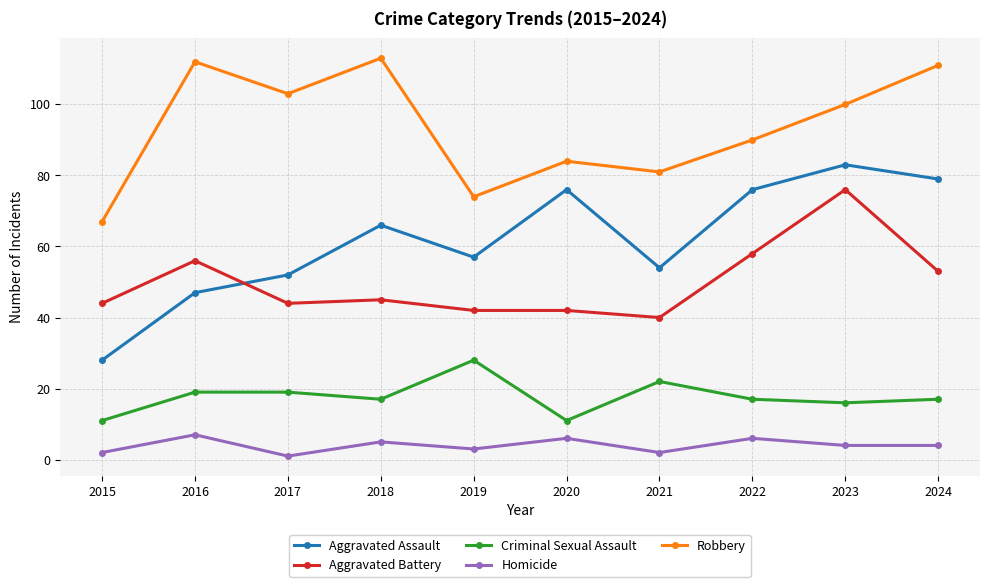

What is the sum of the Robbery values at 2024 and 2023?

211